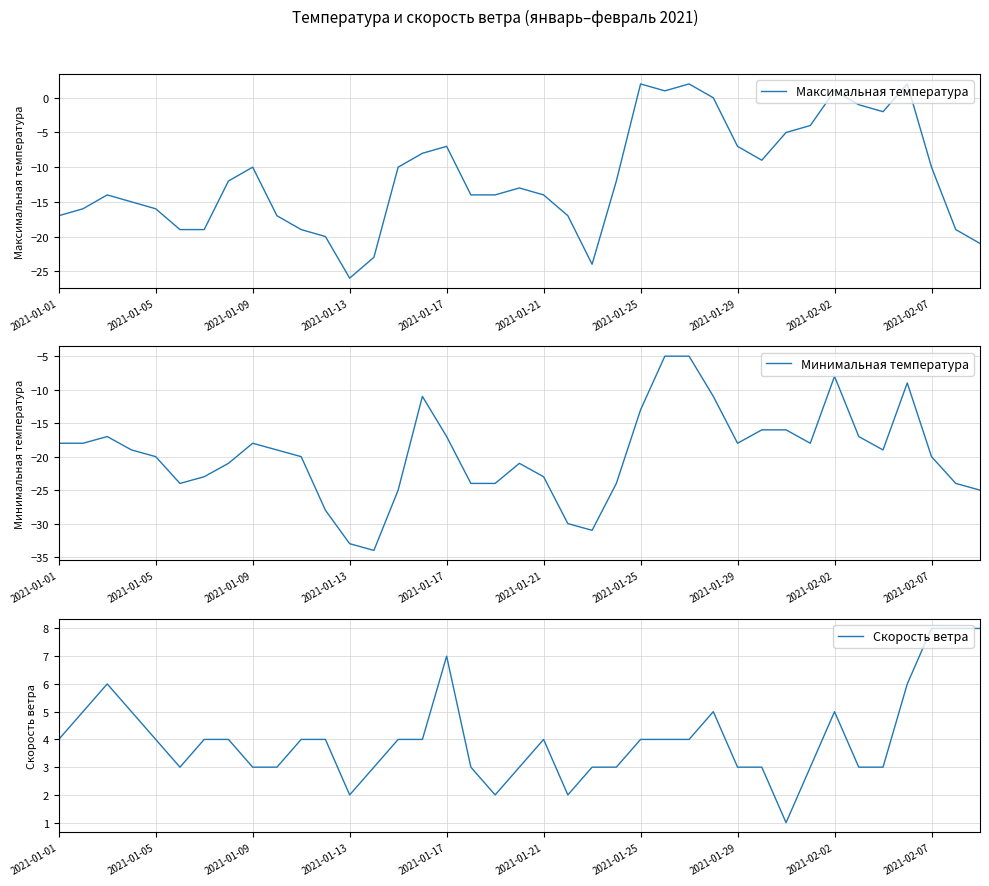

What is the lowest value of the Максимальная температура series?

-26